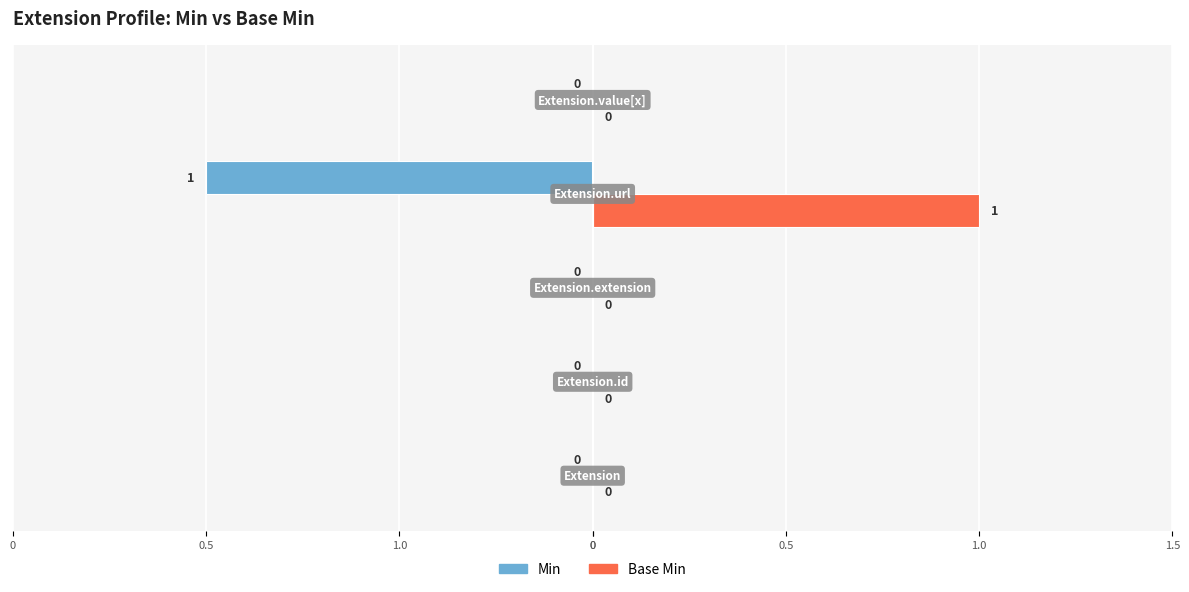

Reading left to right, what are all the values shown in this chart?

Min: 0	0	0	-1	0
Base Min: 0	0	0	1	0